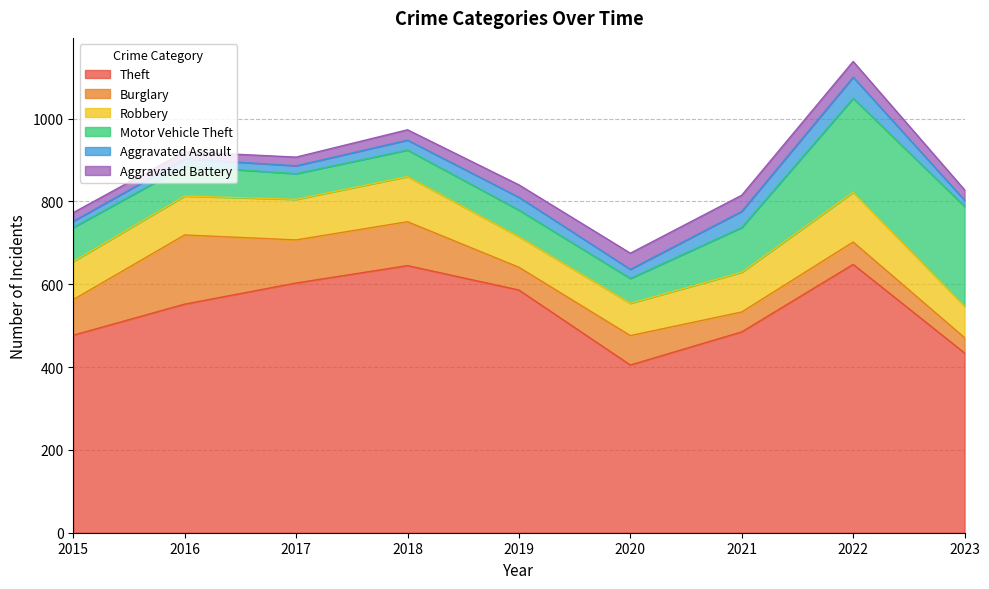

How many data points in Motor Vehicle Theft are less than 72?

4